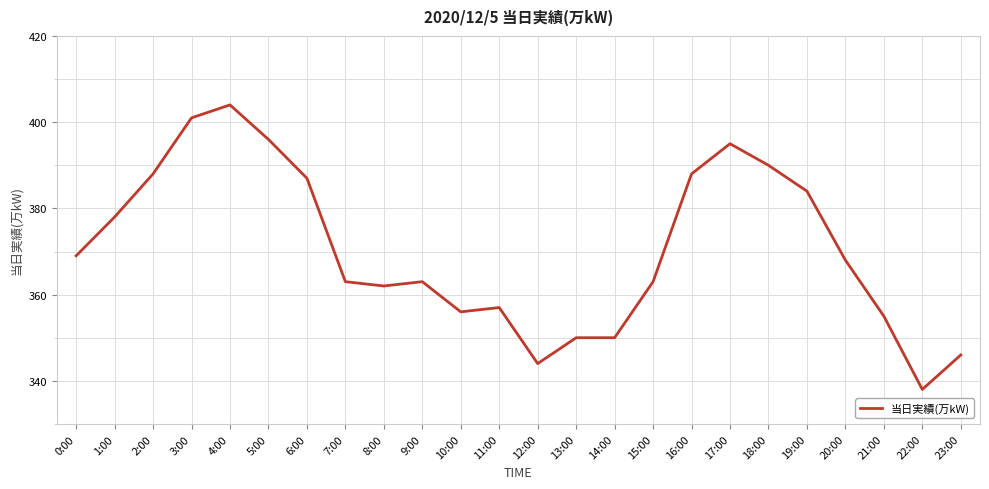

What position from the left is 1:00?

2